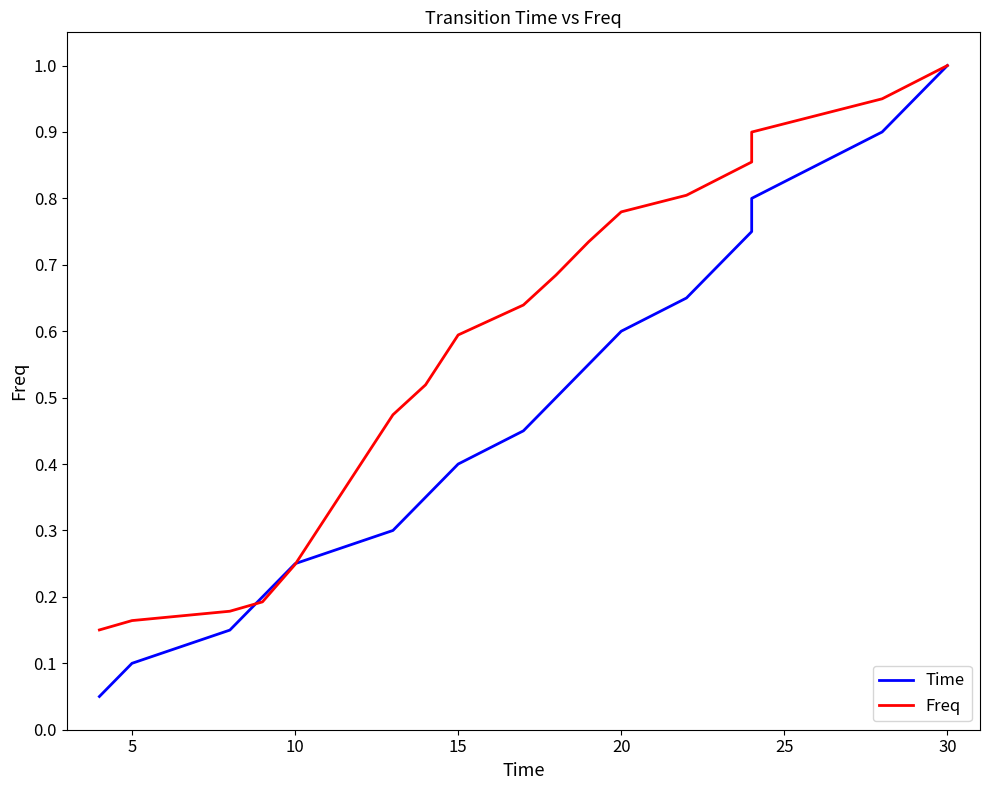

At how many categories does at least one series exceed 0?

20